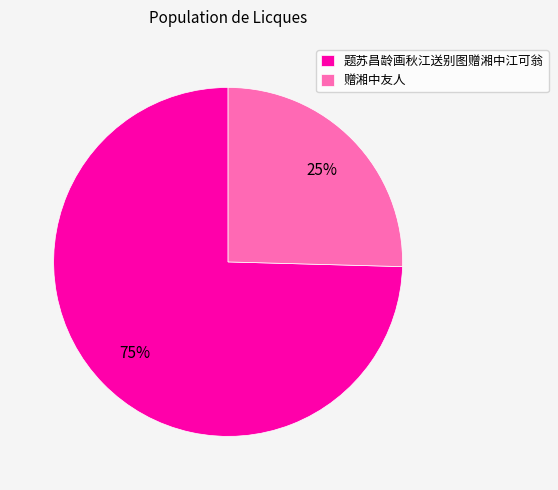

What is the largest slice in the pie chart?

题苏昌龄画秋江送别图赠湘中江可翁